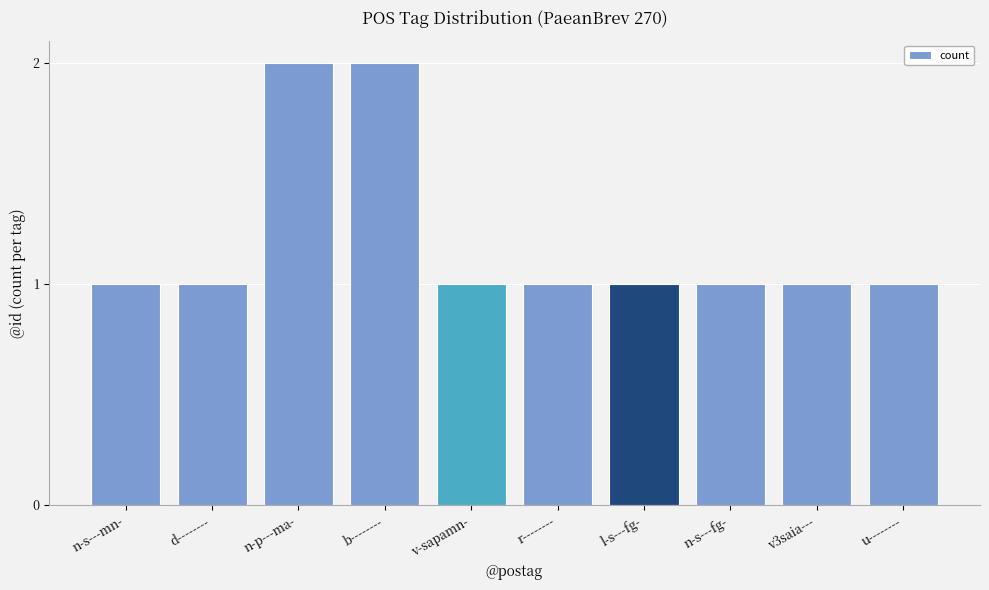

Which has a higher value, d-------- or b--------?

b--------